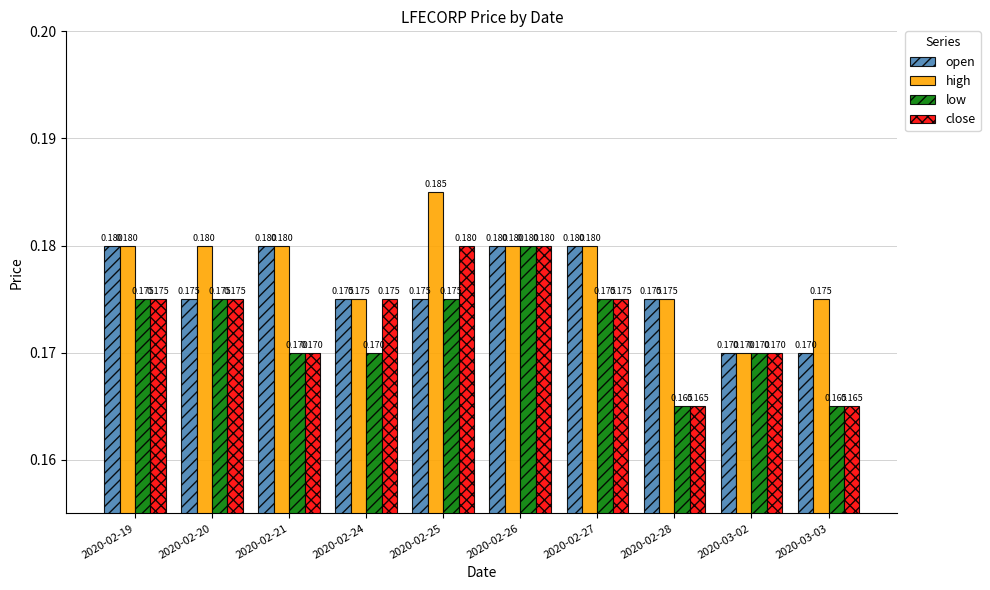

What position from the left is 2020-02-26?

6